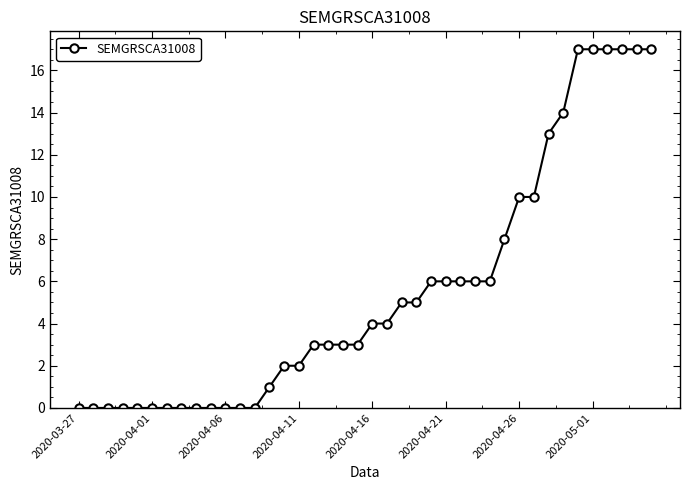

How many distinct data groups are displayed?

1